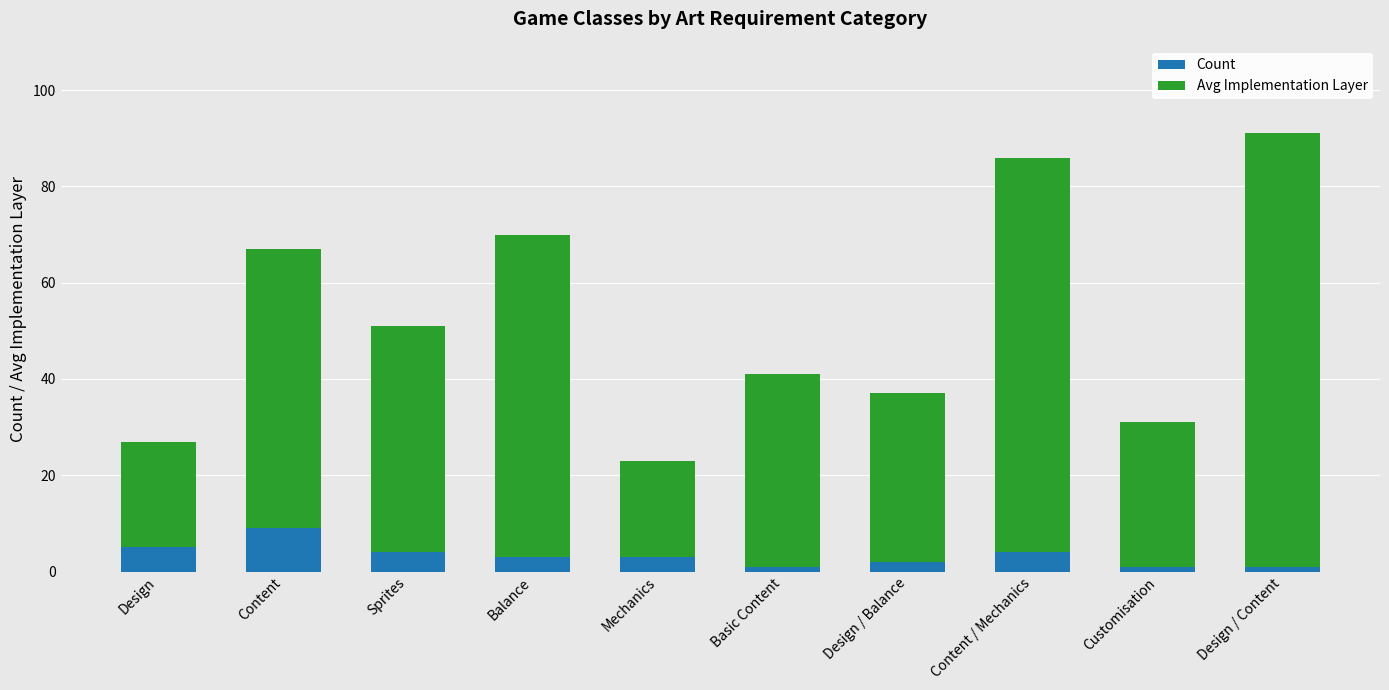

The Count series shows 4 at Sprites. True or false?

True